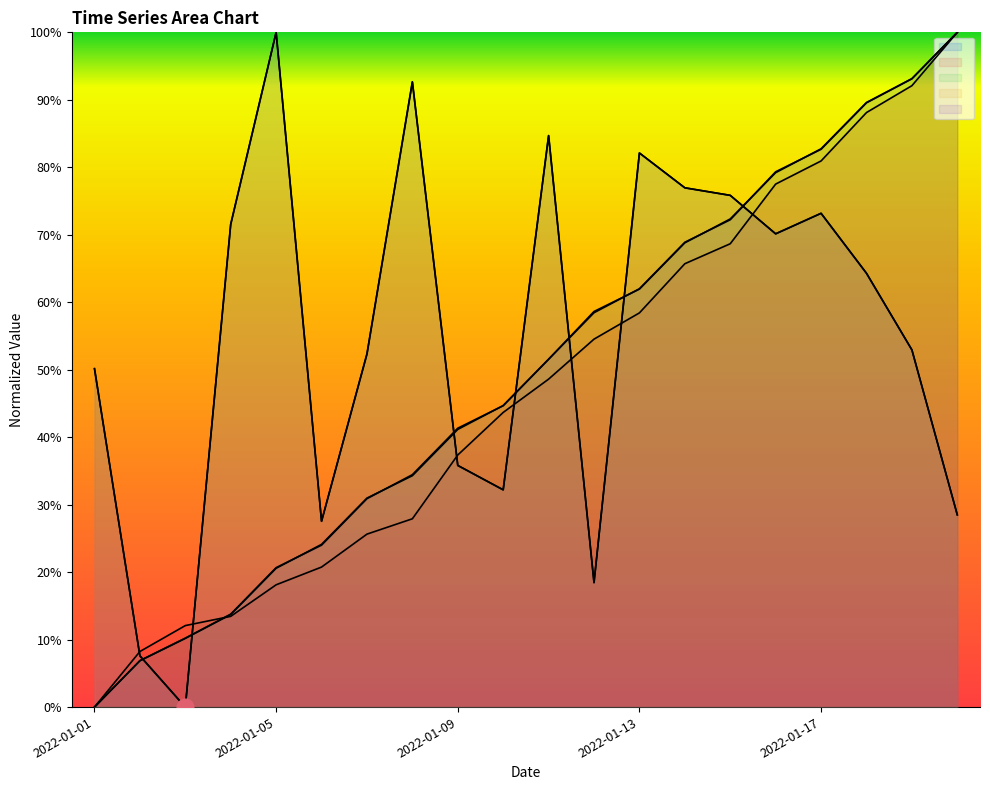

What is the approximate value of col_15 at 2022-01-18?

64.3